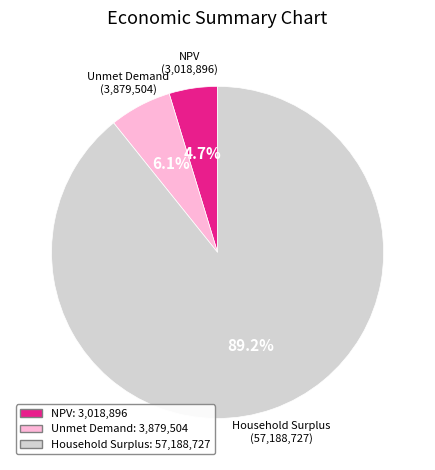

Count the number of slices in the pie.

3